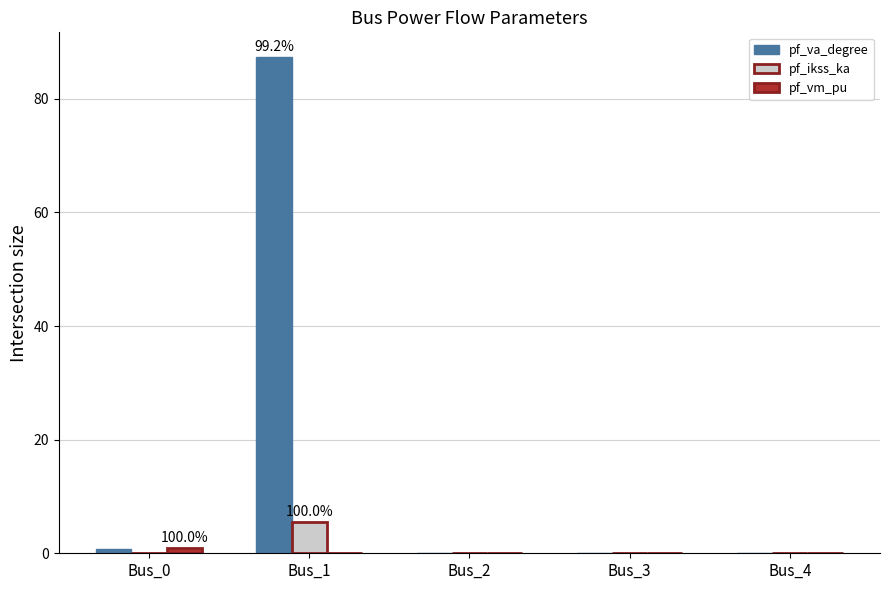

What is the sum of all pf_va_degree values?

88.0